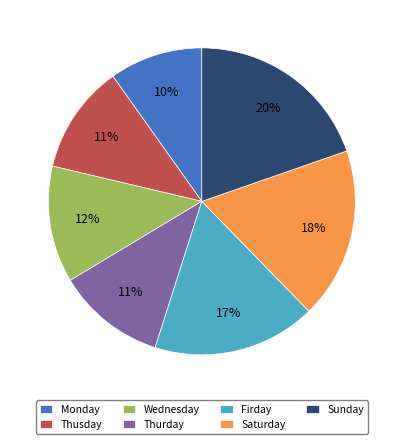

Between Thusday and Monday, which is larger?

Thusday